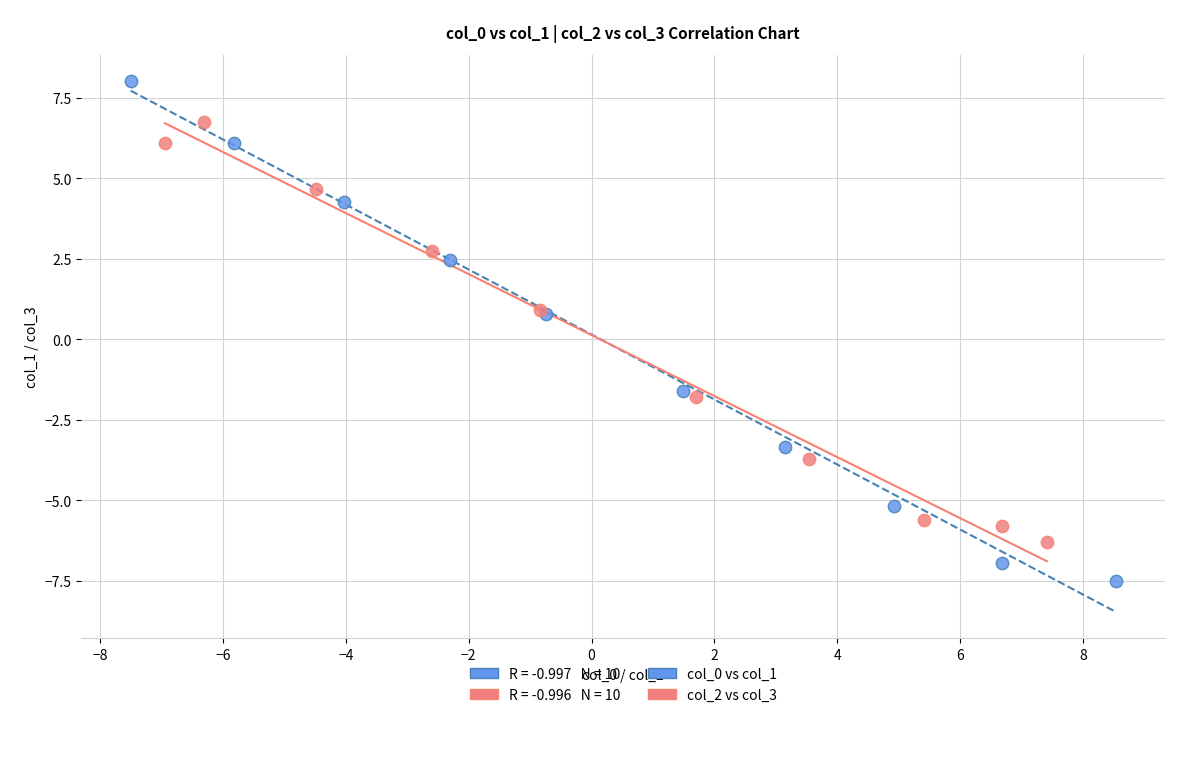

Which series has the largest Y range (max minus min)?

col_0 vs col_1